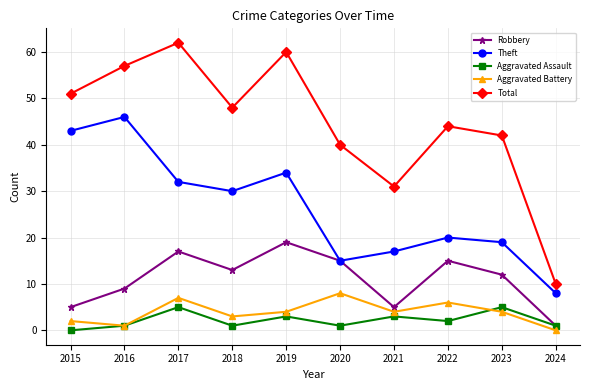

True or false: Robbery and Total intersect in this chart.

False